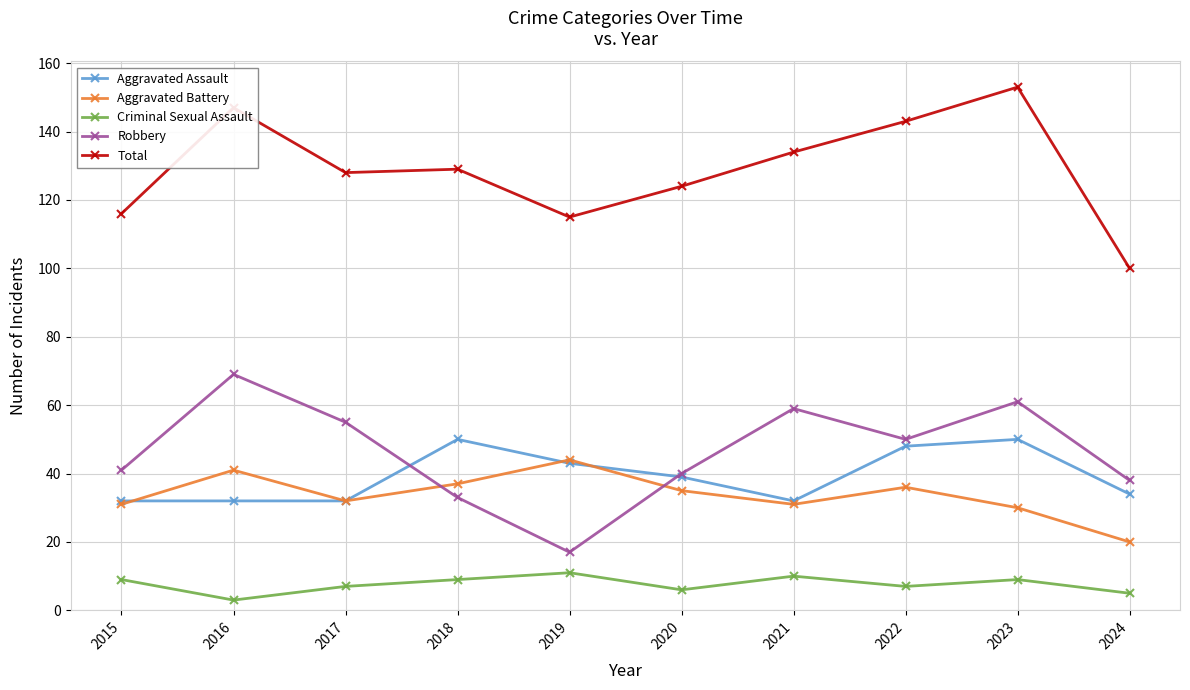

At which category is the sum across all series the highest?

2023